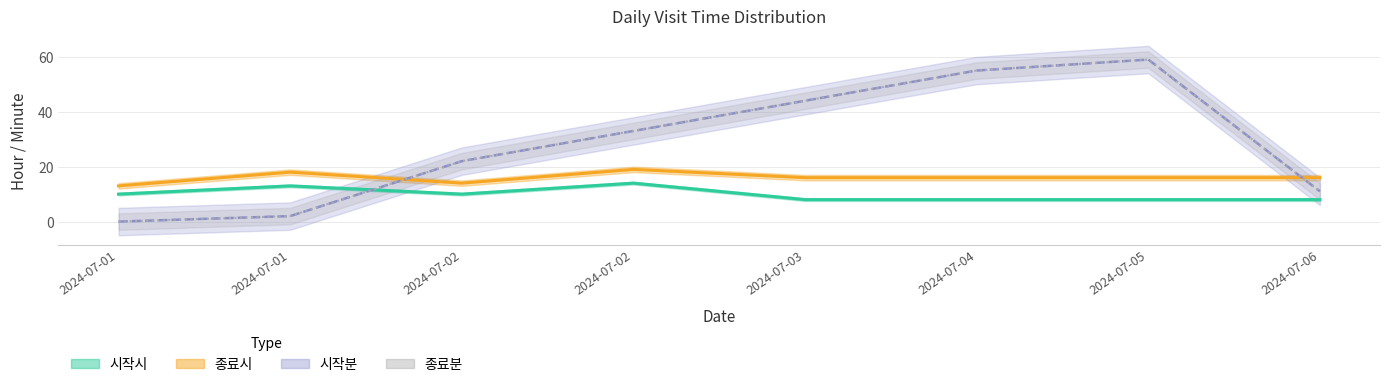

The 시작시 series shows 2 at 2024-07-06. True or false?

False